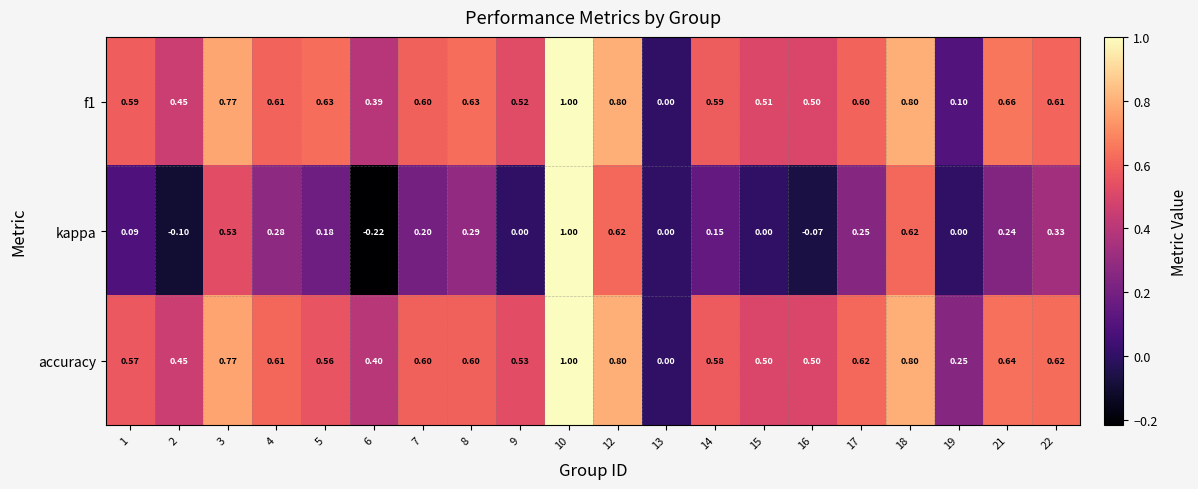

Which series has the largest total across all categories?

accuracy